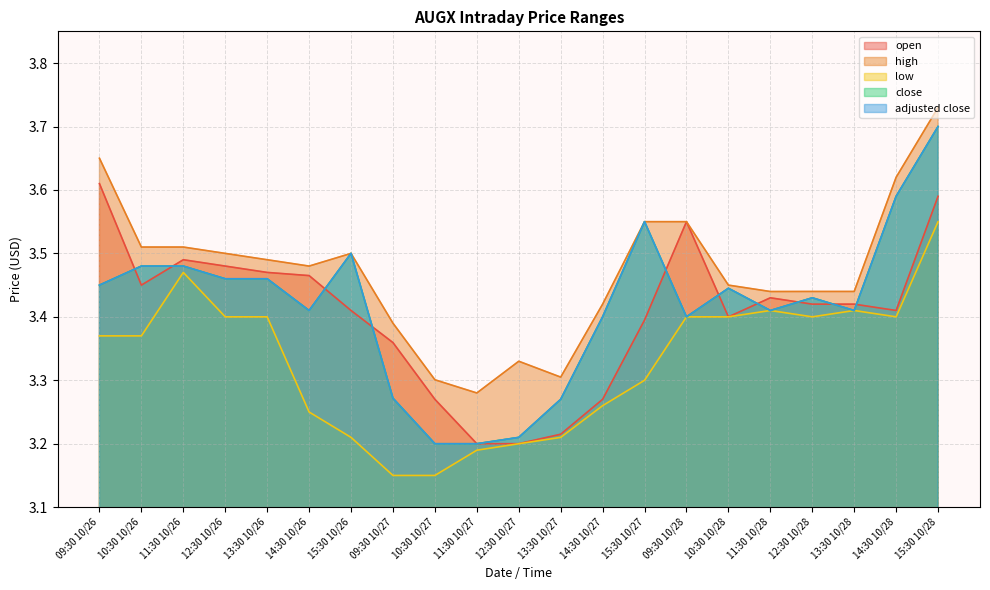

Reading left to right, list all the values displayed in this chart.

open: 3.6	3.5	3.5	3.5	3.5	3.5	3.4	3.4	3.3	3.2	3.2	3.2	3.3	3.4	3.5	3.4	3.4	3.4	3.4	3.4	3.6
high: 3.7	3.5	3.5	3.5	3.5	3.5	3.5	3.4	3.3	3.3	3.3	3.3	3.4	3.5	3.5	3.5	3.4	3.4	3.4	3.6	3.7
low: 3.4	3.4	3.5	3.4	3.4	3.2	3.2	3.2	3.2	3.2	3.2	3.2	3.3	3.3	3.4	3.4	3.4	3.4	3.4	3.4	3.5
close: 3.5	3.5	3.5	3.5	3.5	3.4	3.5	3.3	3.2	3.2	3.2	3.3	3.4	3.5	3.4	3.4	3.4	3.4	3.4	3.6	3.7
adjusted close: 3.5	3.5	3.5	3.5	3.5	3.4	3.5	3.3	3.2	3.2	3.2	3.3	3.4	3.5	3.4	3.4	3.4	3.4	3.4	3.6	3.7